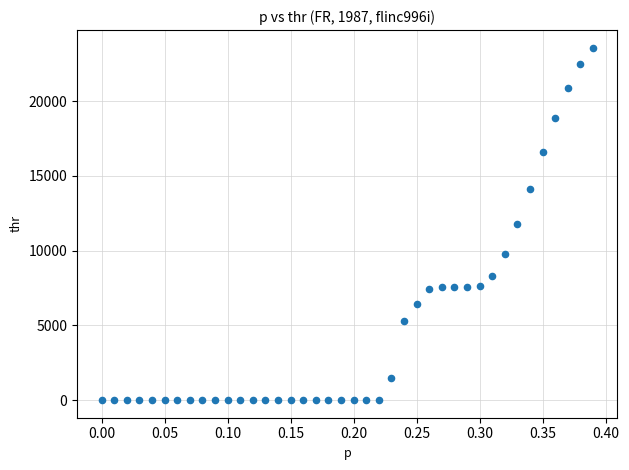

What is the range of X values (max minus min)?

0.4